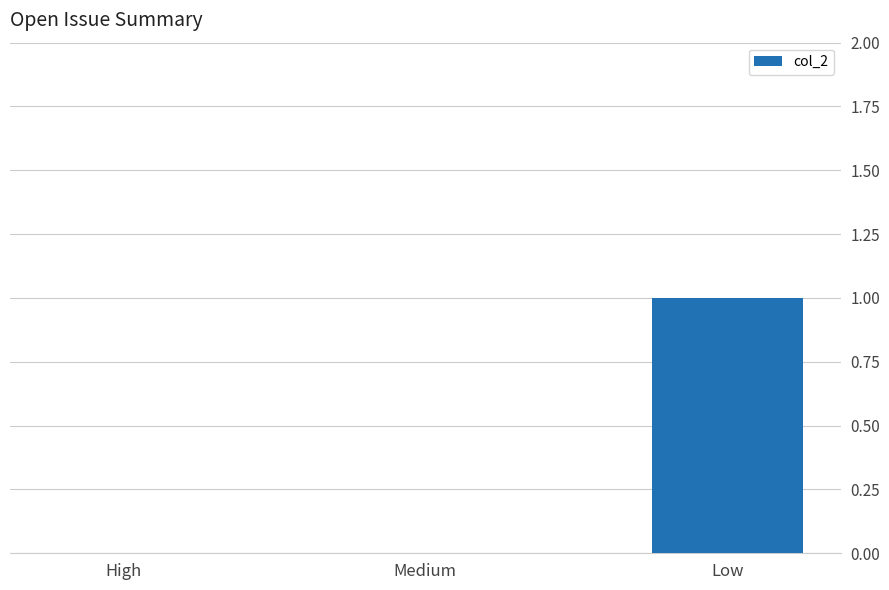

Reading left to right, what are all the values shown in this chart?

0	0	1